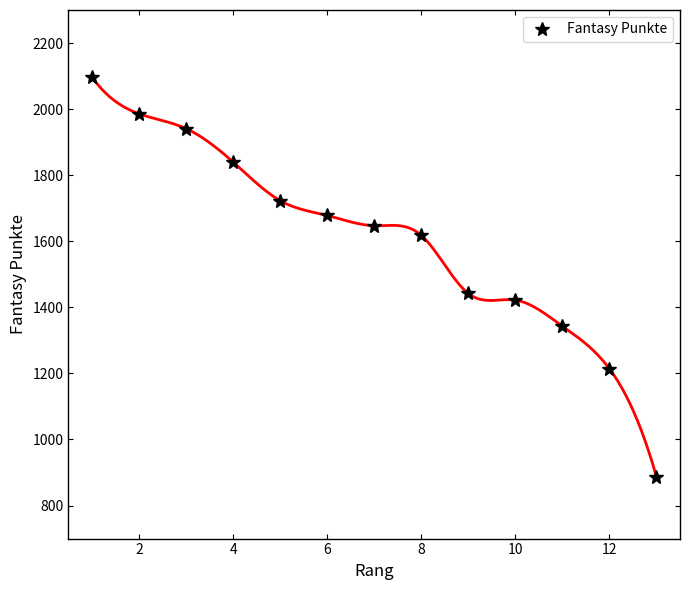

What is the maximum value for Fantasy Punkte?

2097